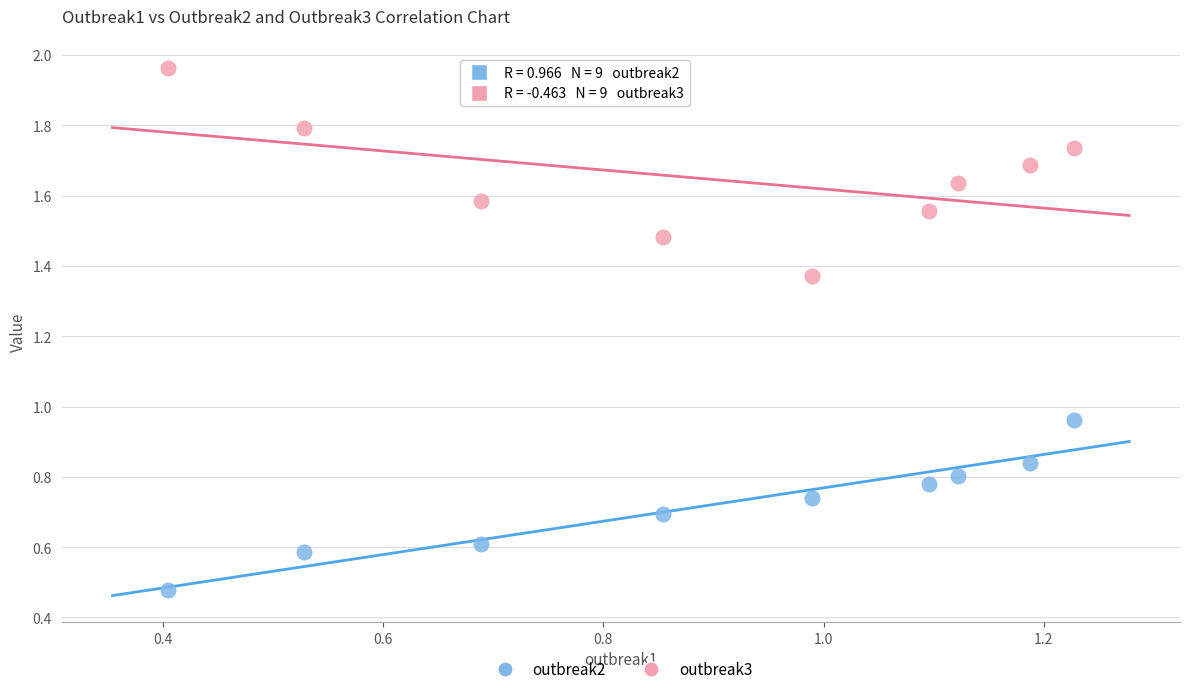

Which series reaches the minimum Y coordinate?

outbreak2